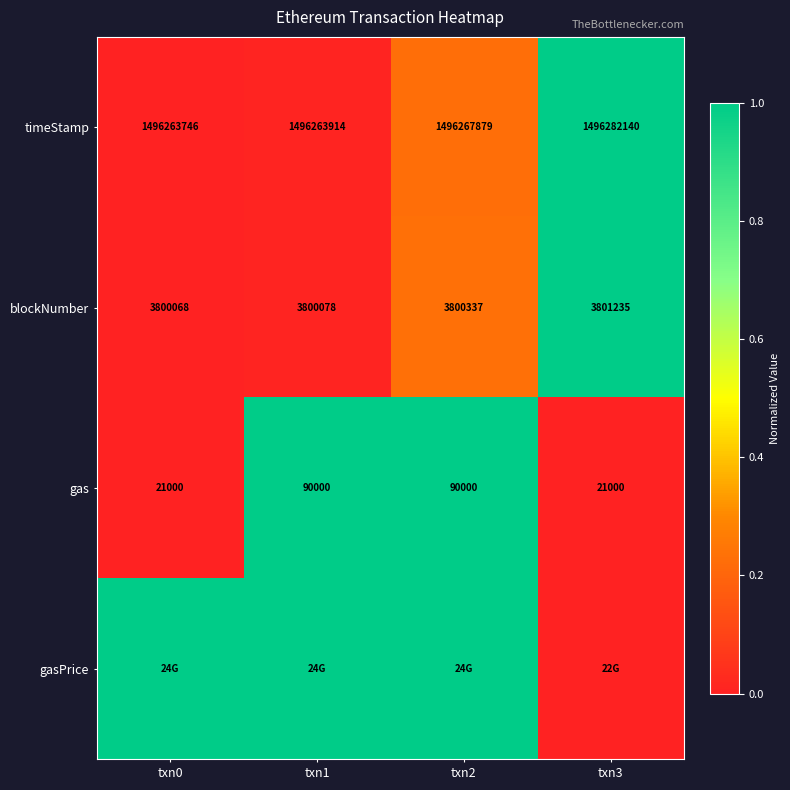

Where is timeStamp nearest to the value 1496272943?

txn2